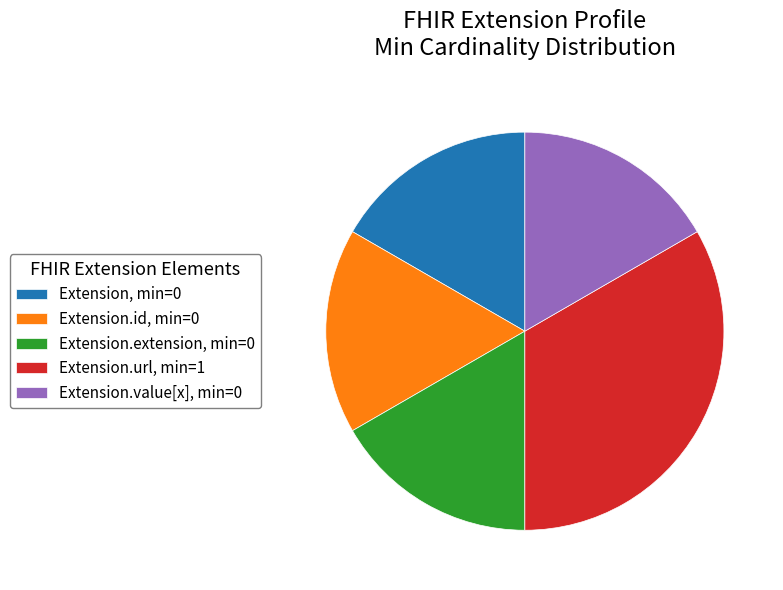

The Extension.extension, min=0 slice represents 4% of the pie. True or false?

False